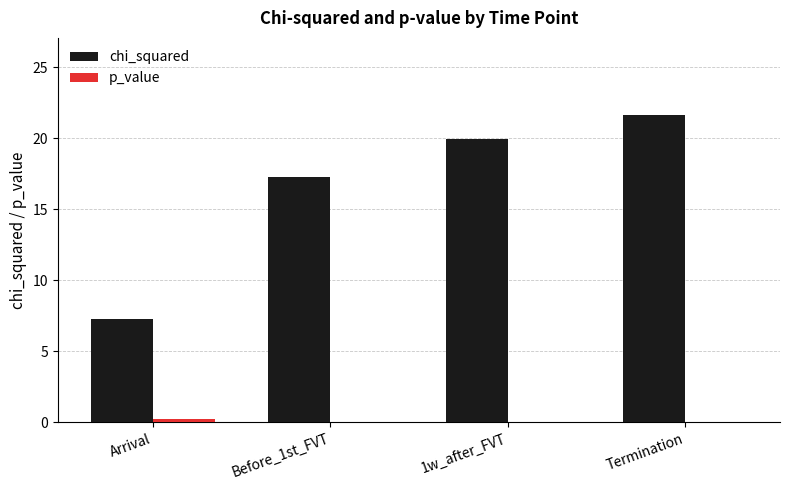

Which label corresponds to the largest value in the chart?

Termination